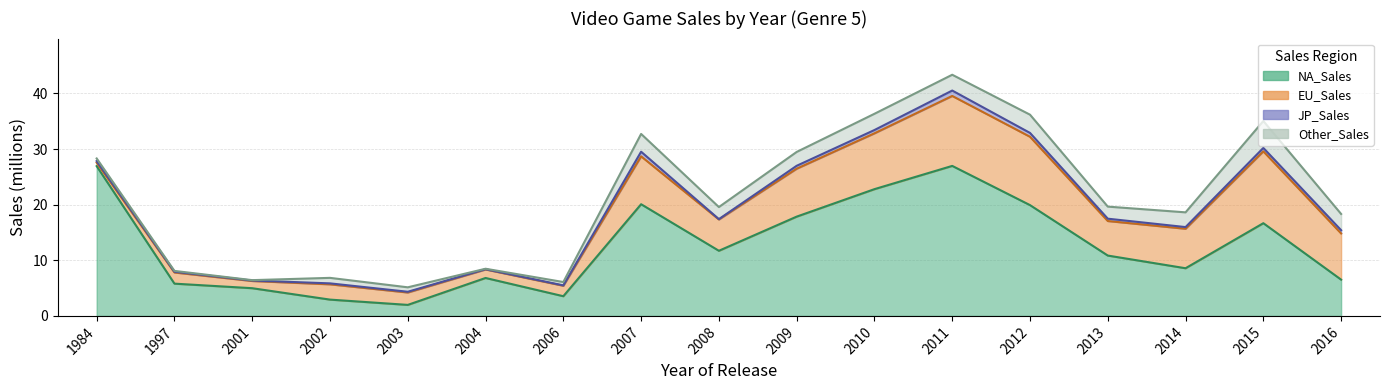

Does the chart have visible grid lines?

Yes